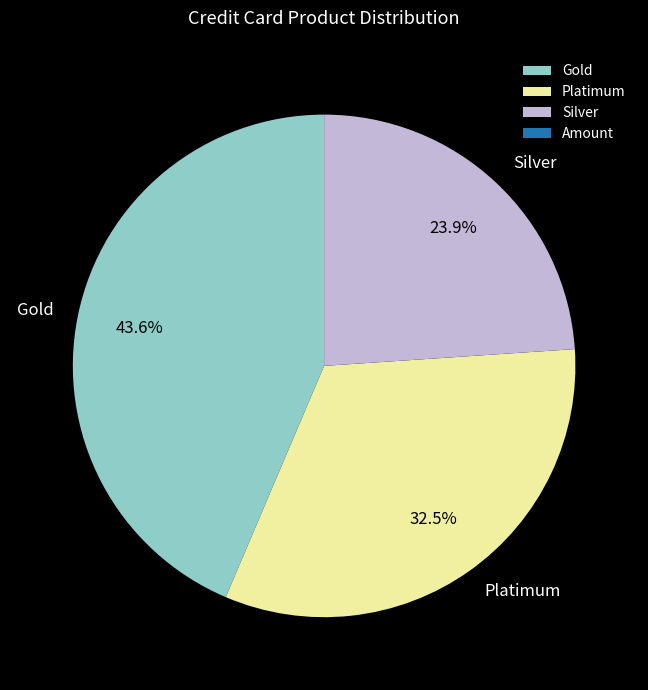

To the nearest percent, what is the combined percentage of Silver and Gold?

68%